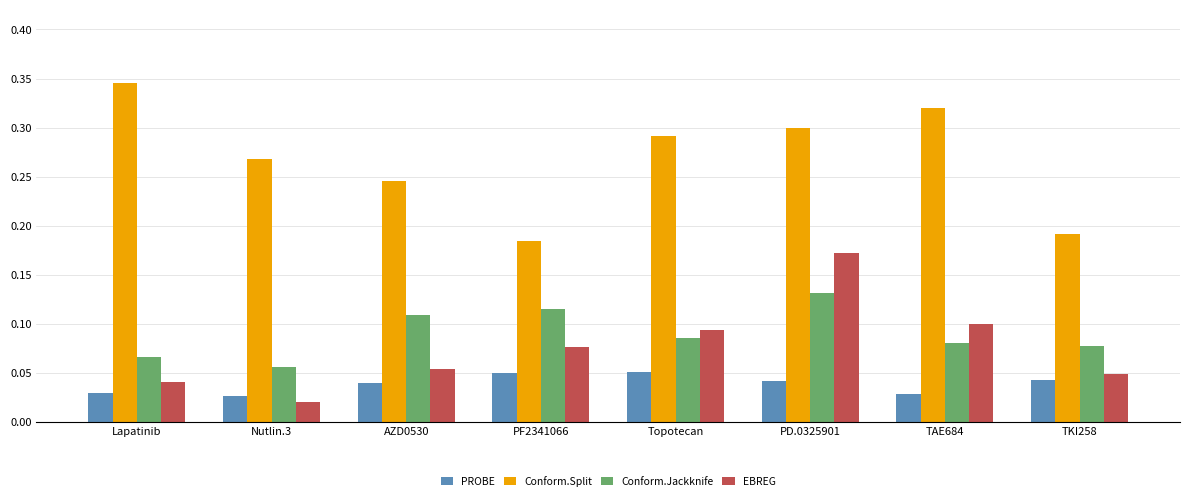

Which category has the lowest value across all series?

Nutlin.3